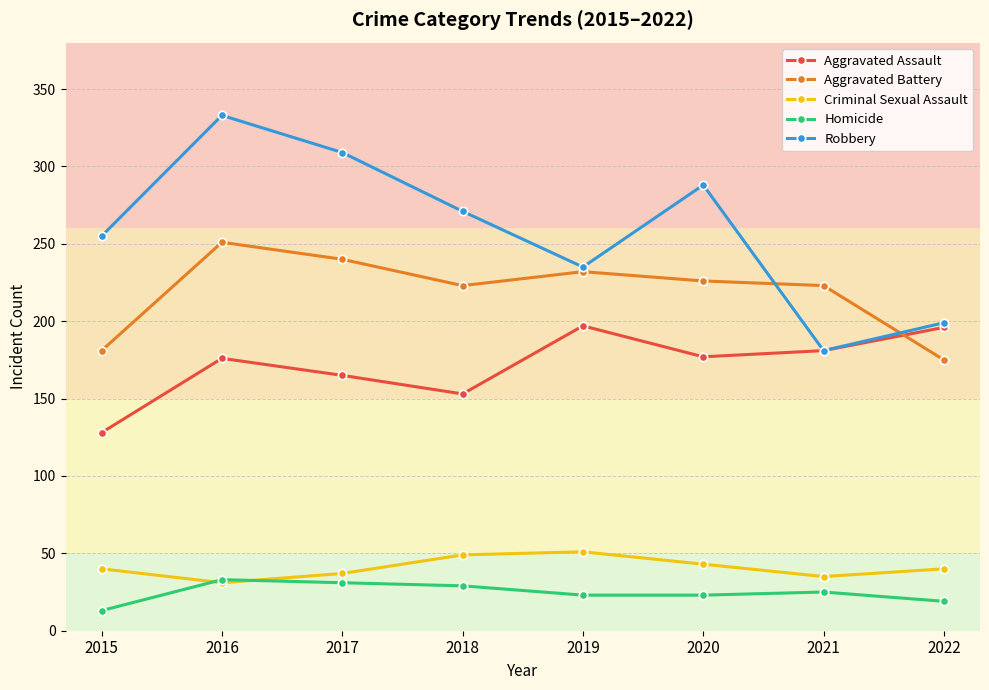

How many data points does each series have?

8